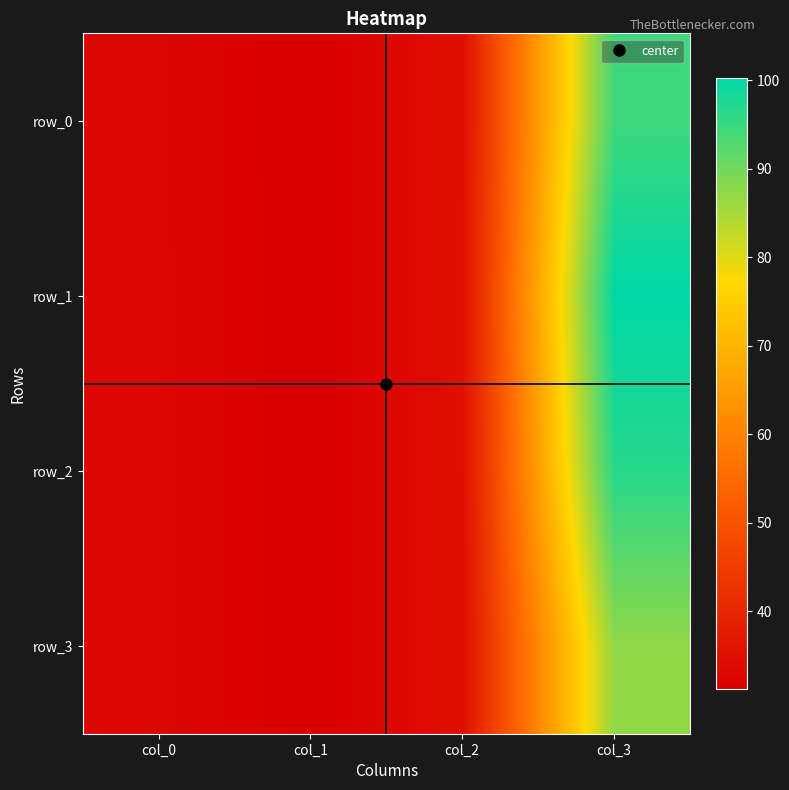

Where does the row_3 series first go above 34?

col_2